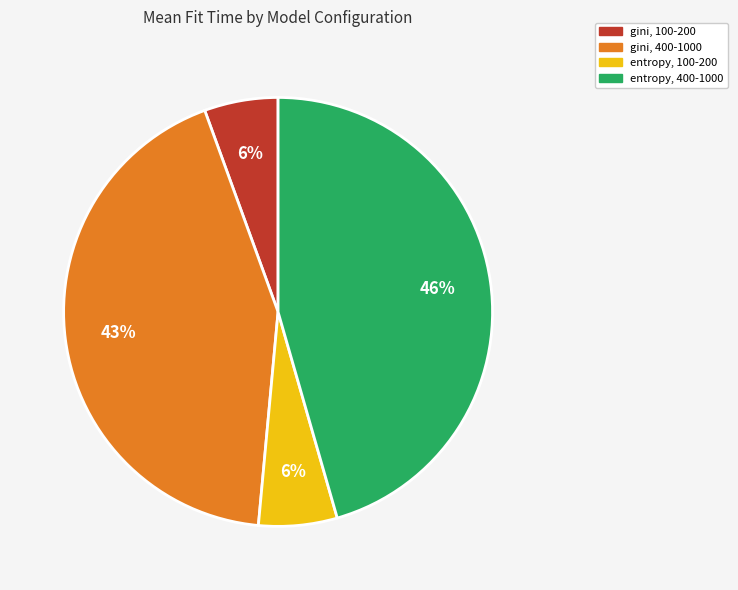

Do entropy, 100-200 and gini, 100-200 together represent more than half of the pie?

No